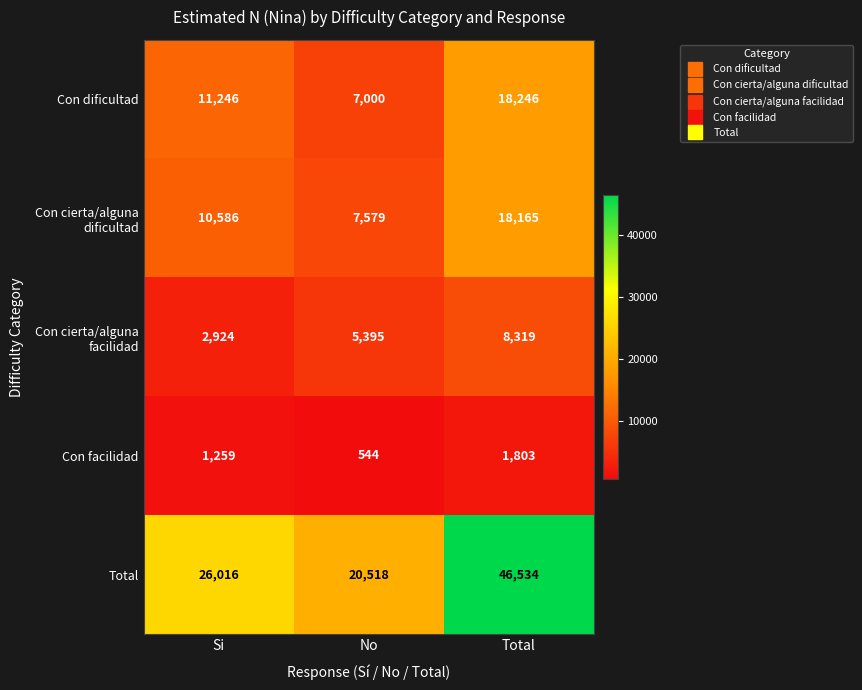

Which series has the largest range (max minus min)?

Total